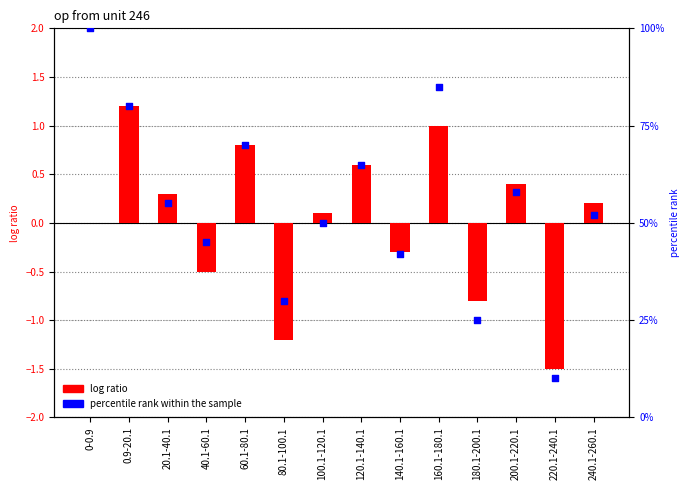

Which series has the largest Y range (max minus min)?

percentile rank within the sample